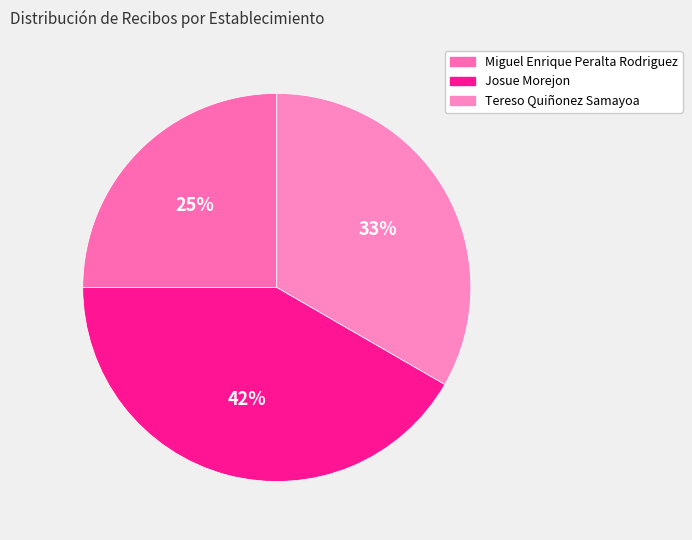

Rank the categories by value from lowest to highest.

Miguel Enrique Peralta Rodriguez, Tereso Quiñonez Samayoa, Josue Morejon